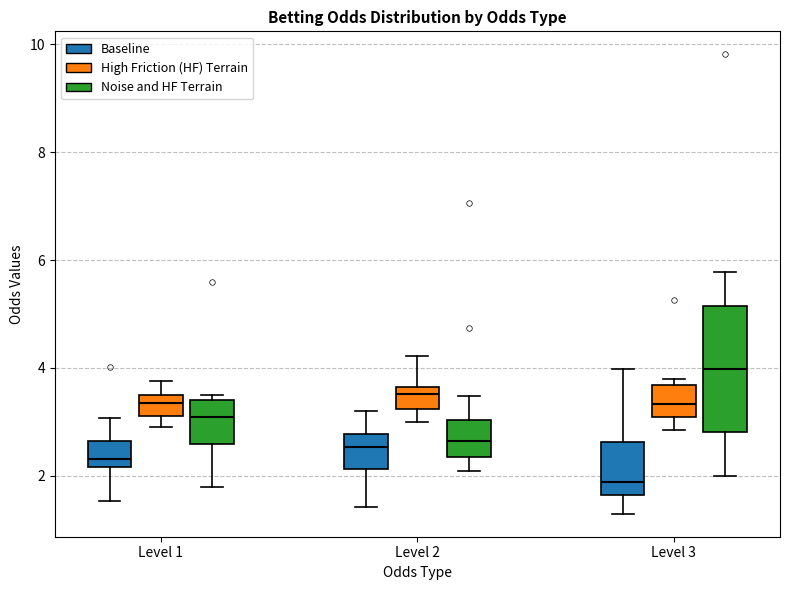

Reading left to right, read every box against the y-axis: the position of its median line, the range the box covers, and the ends of its whiskers. The values are not printed on the chart, so give them approximately, as read against the axis.

Level 1 (Baseline): median 2.4, box 2.2 to 2.6, whiskers 1.6 to 3.0
Level 1 (High Friction (HF) Terrain): median 3.4, box 3.2 to 3.6, whiskers 3.0 to 3.8
Level 1 (Noise and HF Terrain): median 3.0, box 2.6 to 3.4, whiskers 1.8 to 3.6
Level 2 (Baseline): median 2.6, box 2.2 to 2.8, whiskers 1.4 to 3.2
Level 2 (High Friction (HF) Terrain): median 3.6 (just below the box's upper edge), box 3.2 to 3.6, whiskers 3.0 to 4.2
Level 2 (Noise and HF Terrain): median 2.6, box 2.4 to 3.0, whiskers 2.2 to 3.4
Level 3 (Baseline): median 1.8, box 1.6 to 2.6, whiskers 1.4 to 4.0
Level 3 (High Friction (HF) Terrain): median 3.4, box 3.0 to 3.6, whiskers 2.8 to 3.8
Level 3 (Noise and HF Terrain): median 4.0, box 2.8 to 5.2, whiskers 2.0 to 5.8